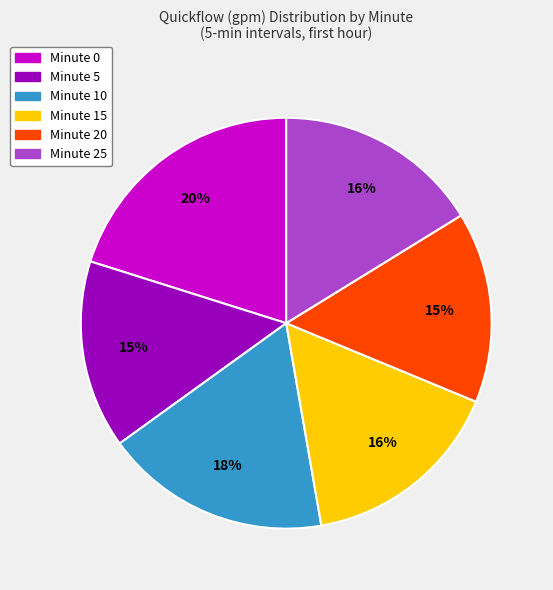

To the nearest percent, what is the average slice percentage?

17%